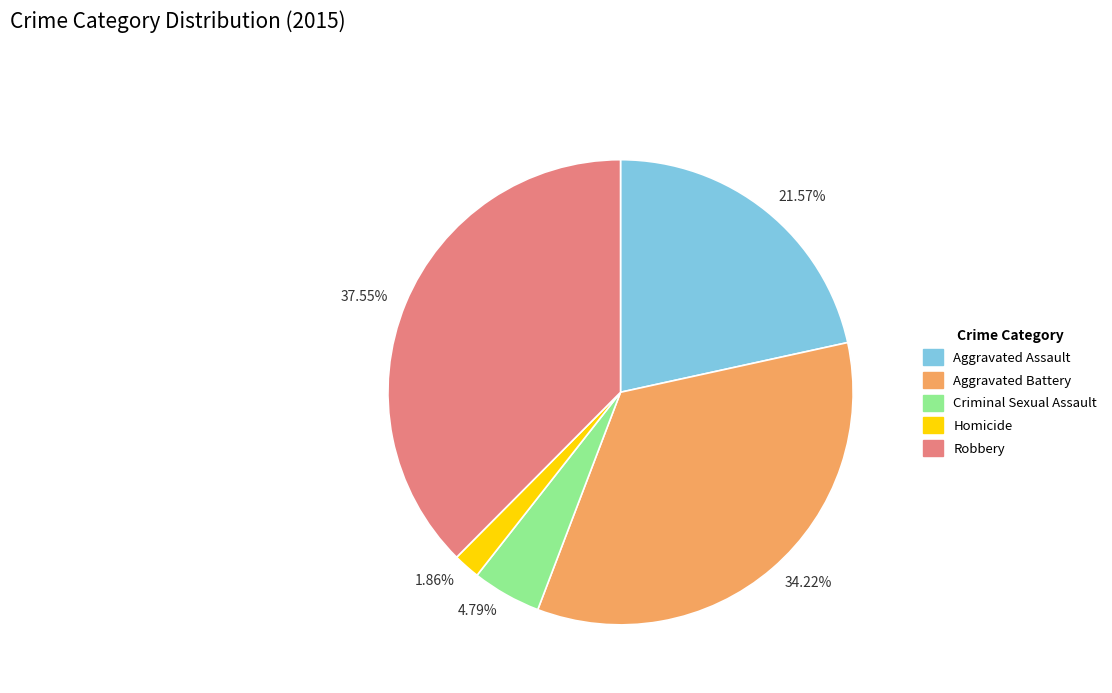

Rank the categories by value from highest to lowest.

37.55%, 34.22%, 21.57%, 4.79%, 1.86%